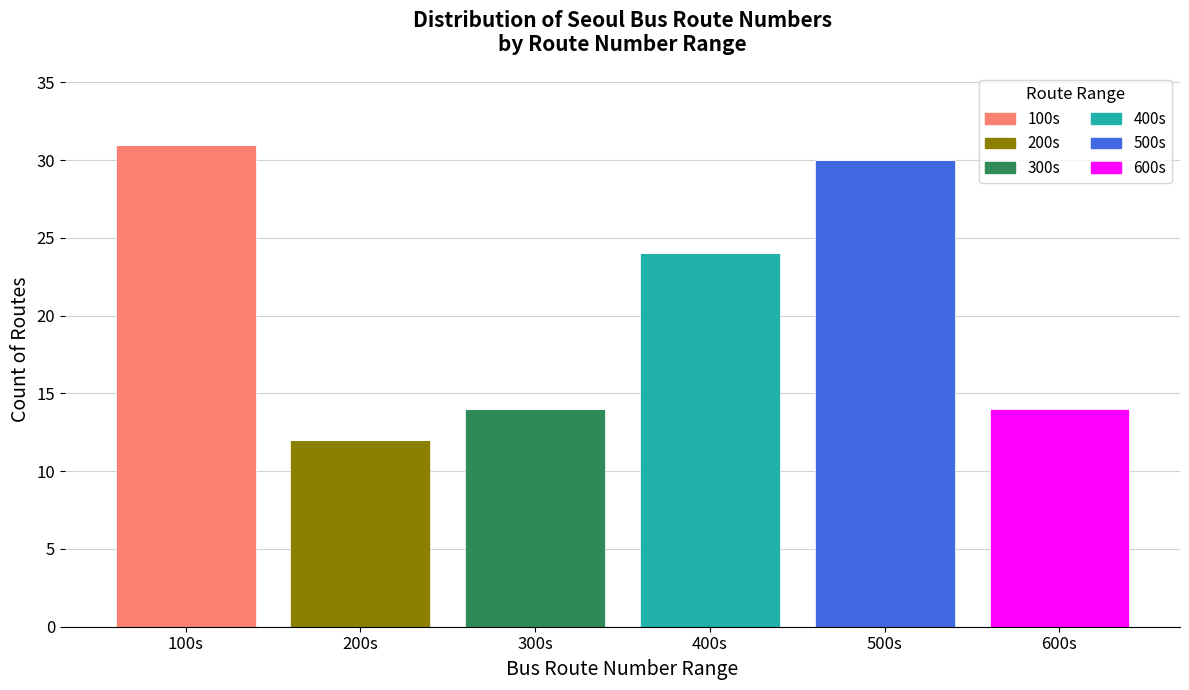

What is the sum of all 100s values?

31